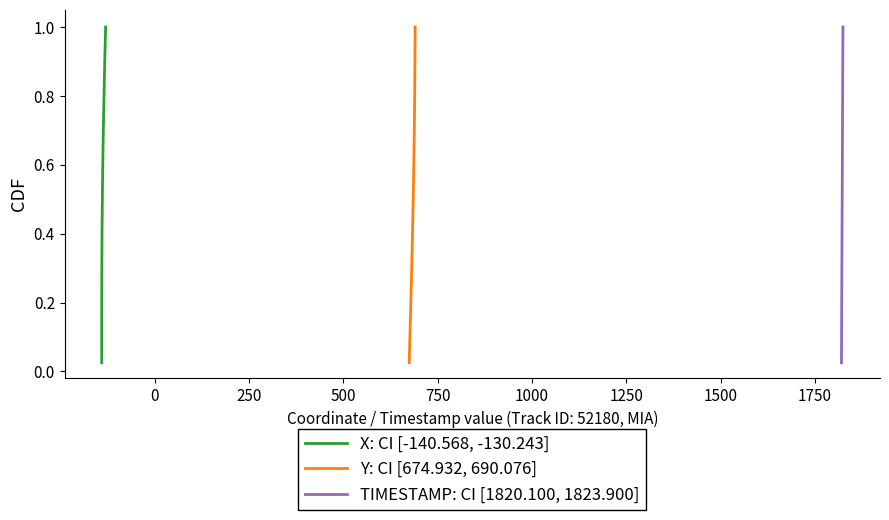

True or false: X: CI [-140.568, -130.243] and TIMESTAMP: CI [1820.100, 1823.900] cross at least once.

False